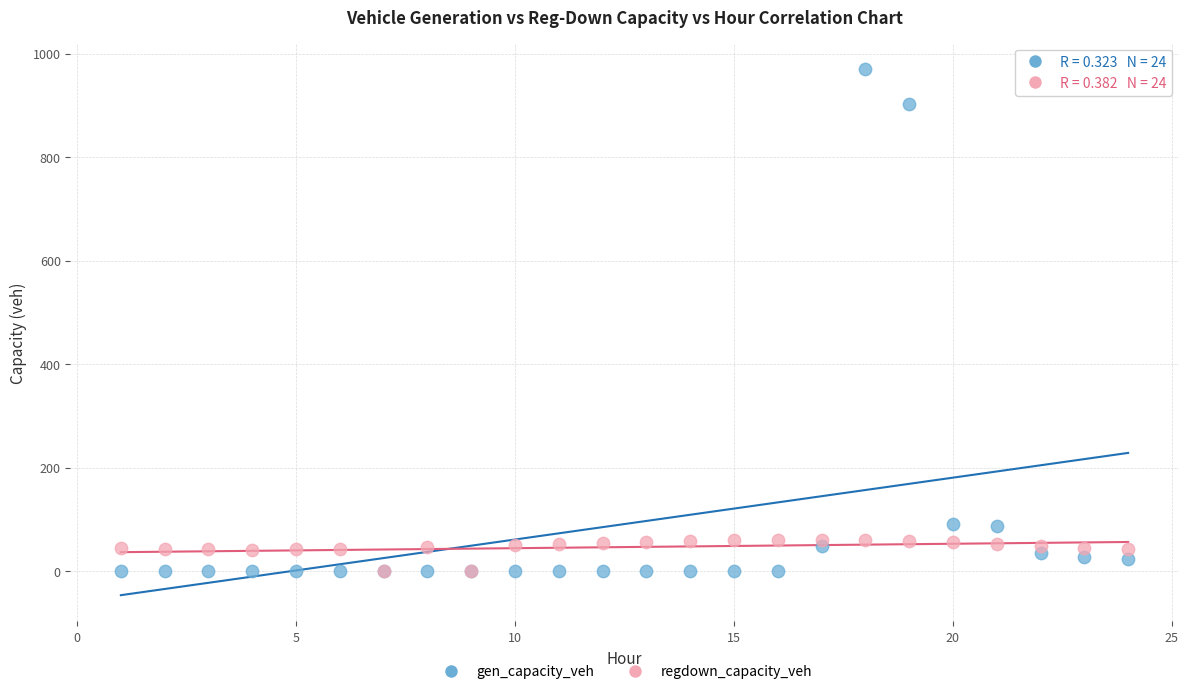

Which series contains the highest Y value?

gen_capacity_veh